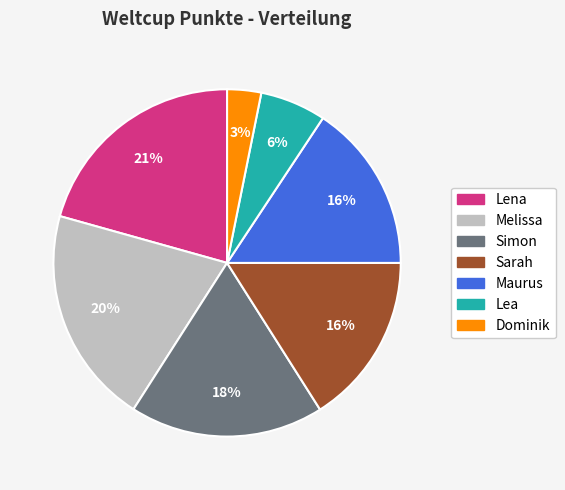

The Lea slice represents 6% of the pie. True or false?

True